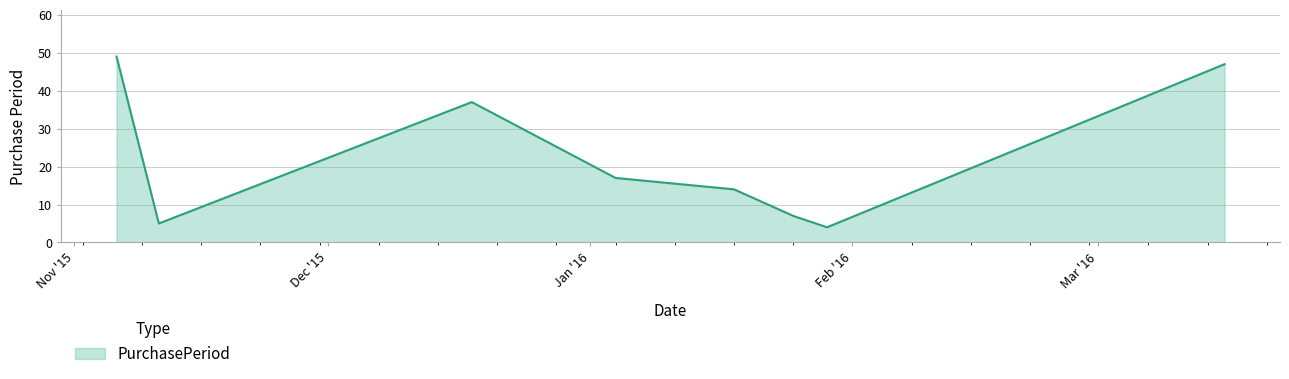

What is the maximum value shown in the chart?

49